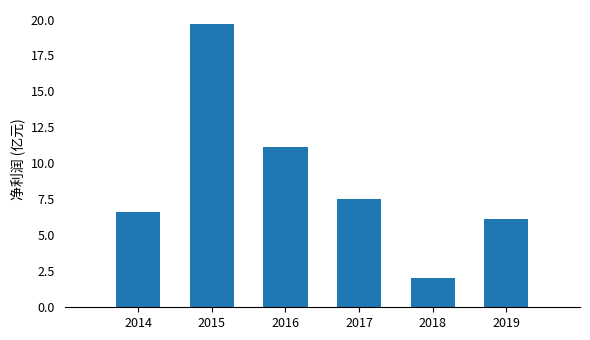

Reading right to left, list all the values displayed in this chart.

2019=6.2	2018=2.0	2017=7.5	2016=11.1	2015=19.7	2014=6.6